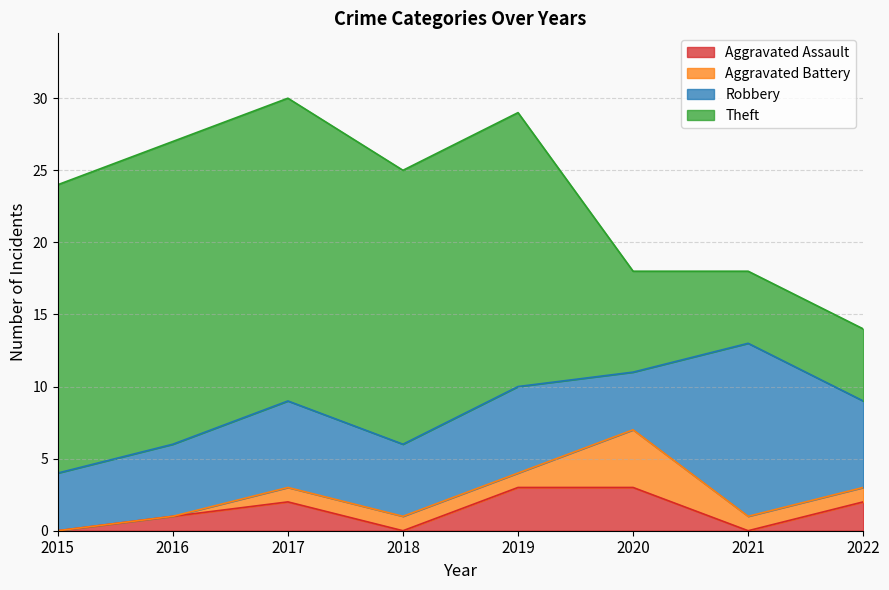

Reading left to right, extract all data points from this chart.

Aggravated Assault: 0	1	2	0	3	3	0	2
Aggravated Battery: 0	0	1	1	1	4	1	1
Robbery: 4	5	6	5	6	4	12	6
Theft: 20	21	21	19	19	7	5	5